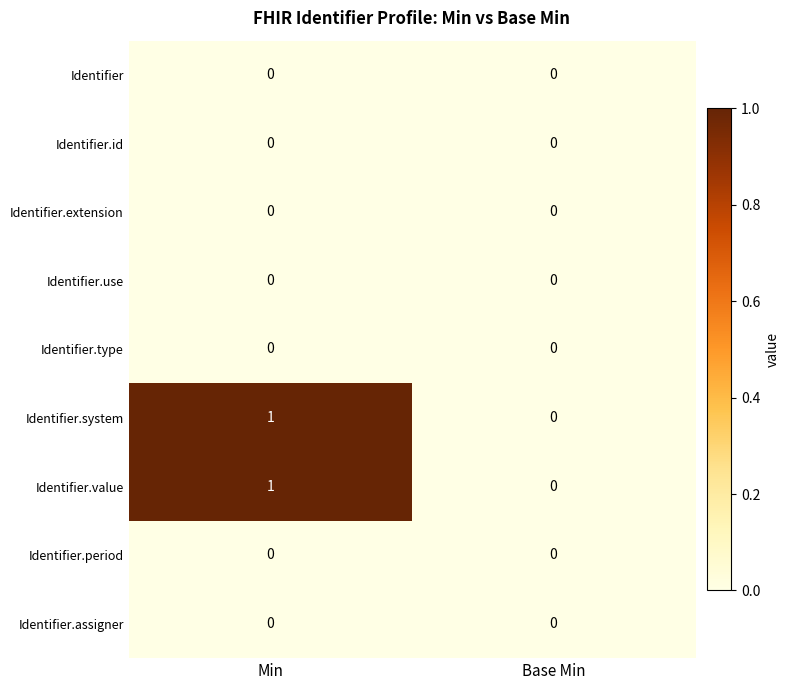

The value of Identifier.extension at Min is 0. True or false?

True